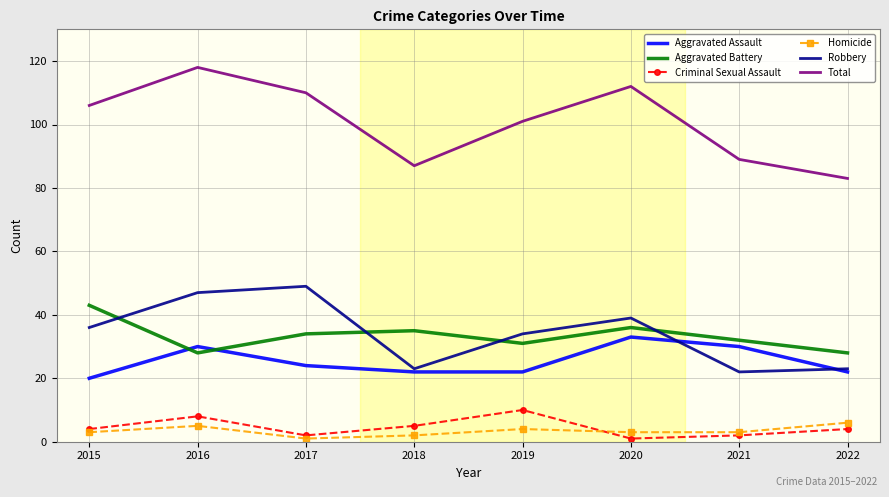

Where does the Aggravated Battery series first go above 34?

2015